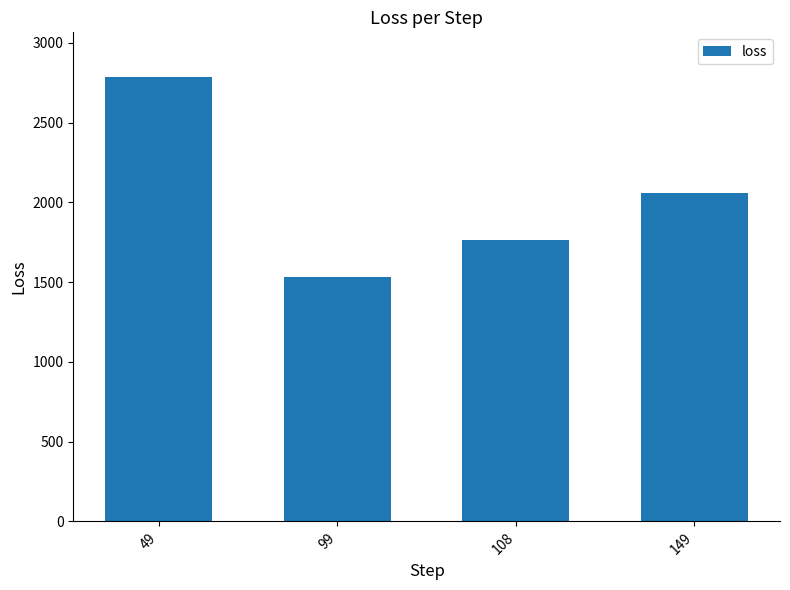

List the labels in order of value, smallest first.

99, 108, 149, 49